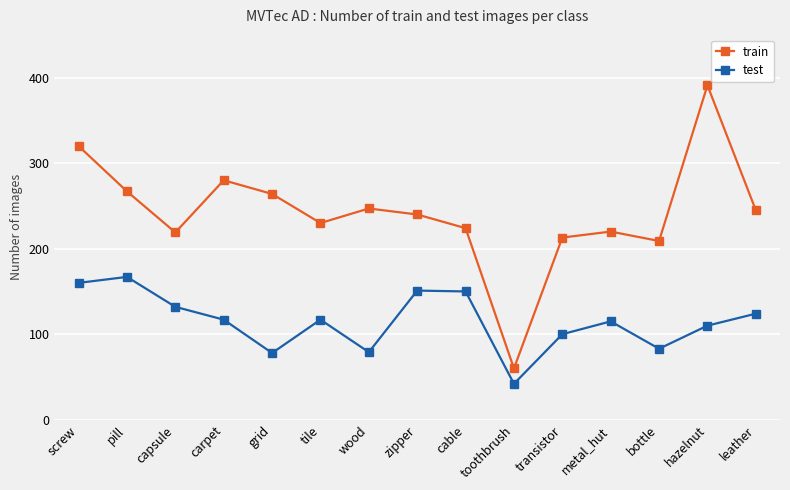

Is it true that train equals 148 at transistor?

False